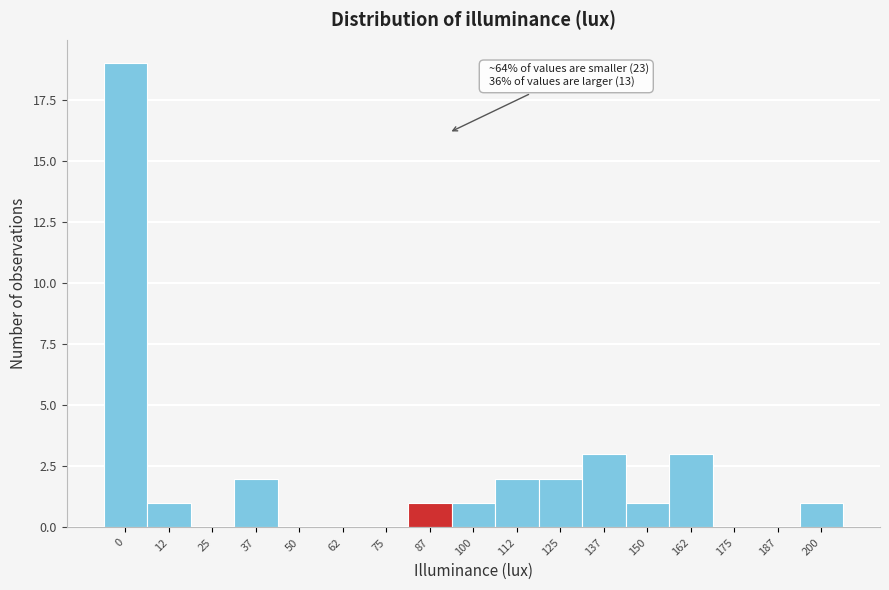

Reading left to right, transcribe all the data shown in this chart.

0=19	12=1	25=0	37=2	50=0	62=0	75=0	87=1	100=1	112=2	125=2	137=3	150=1	162=3	175=0	187=0	200=1